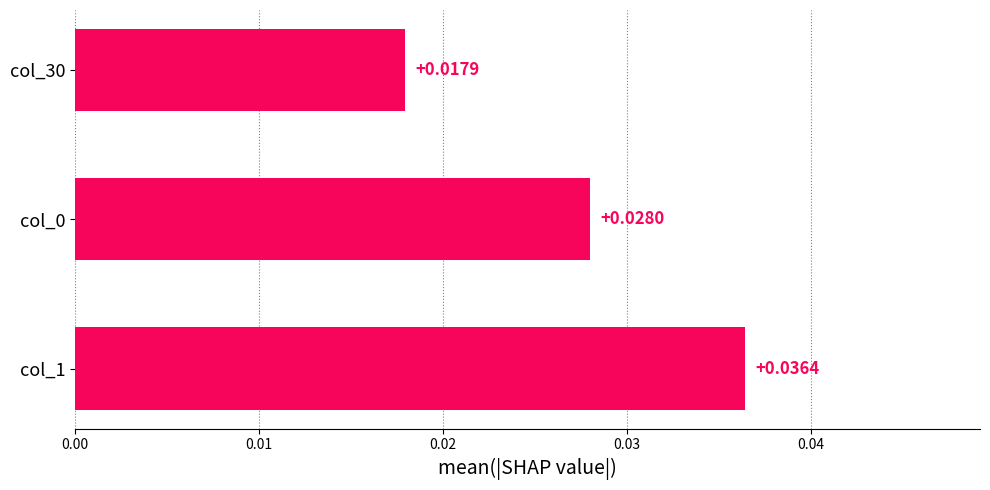

Which has a higher value, col_1 or col_30?

col_1